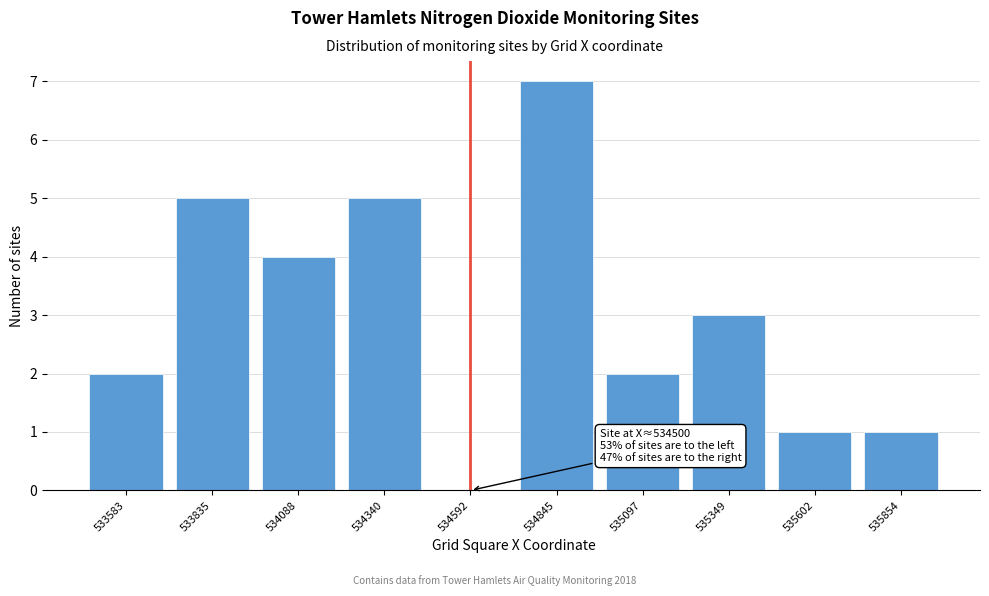

Reading left to right, what are all the values shown in this chart?

533583=2	533835=5	534088=4	534340=5	534592=0	534845=7	535097=2	535349=3	535602=1	535854=1